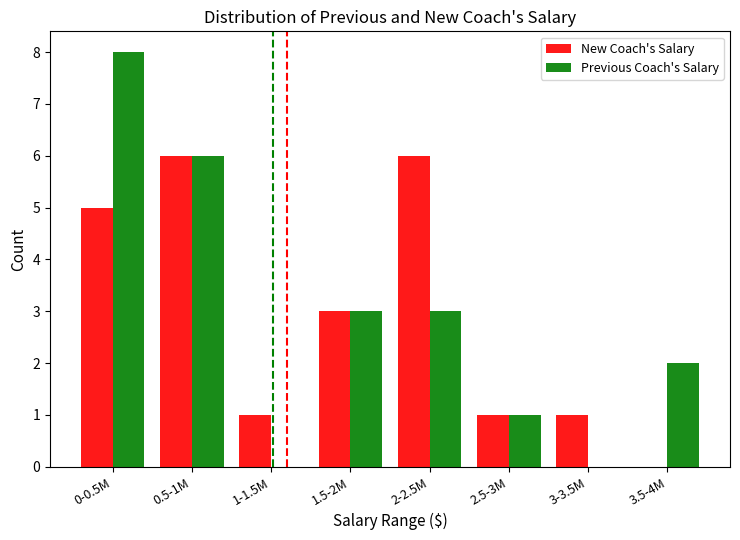

What is the sum of the Previous Coach's Salary values at 3-3.5M and 0-0.5M?

8